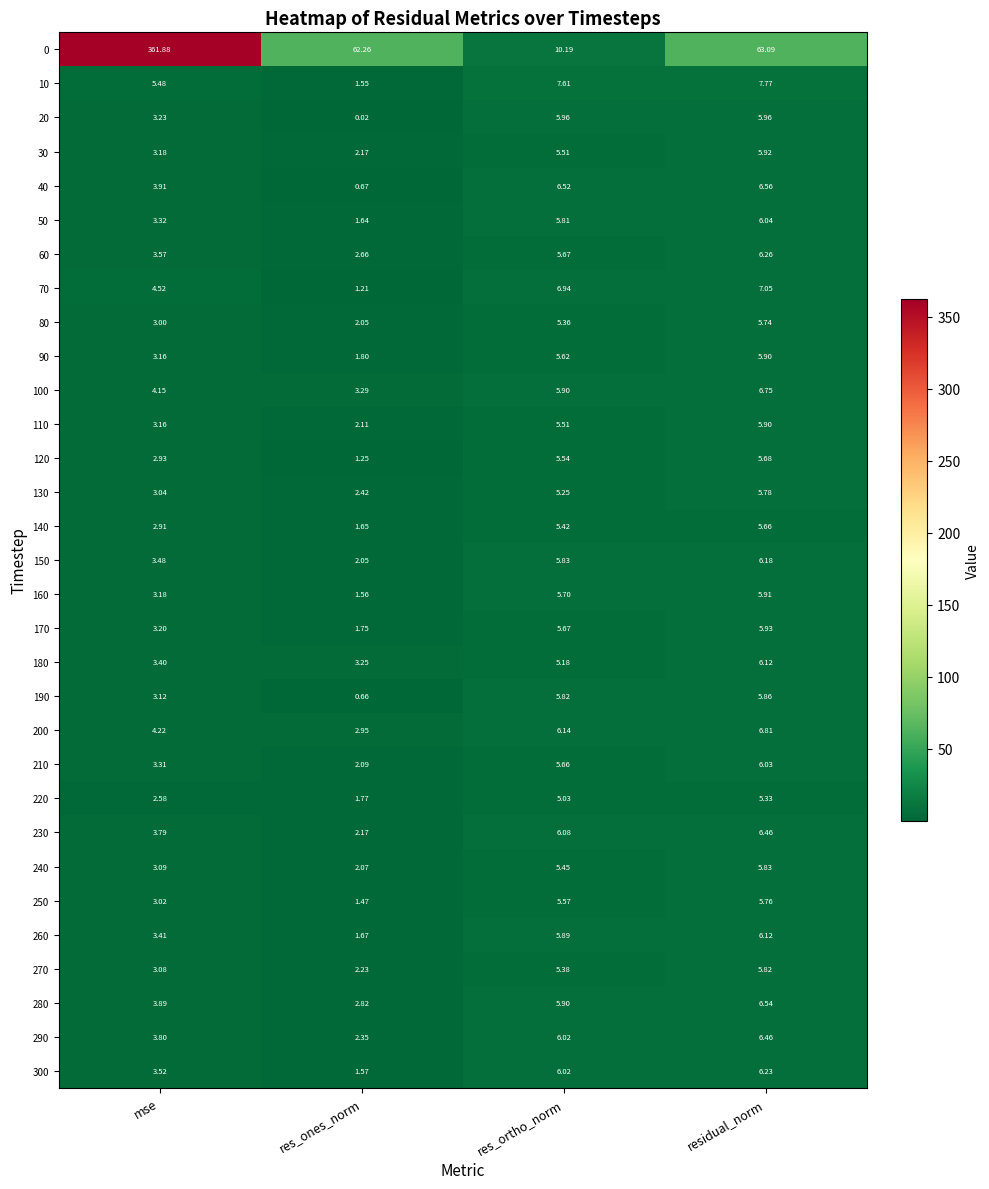

Which label corresponds to the largest value in the chart?

mse